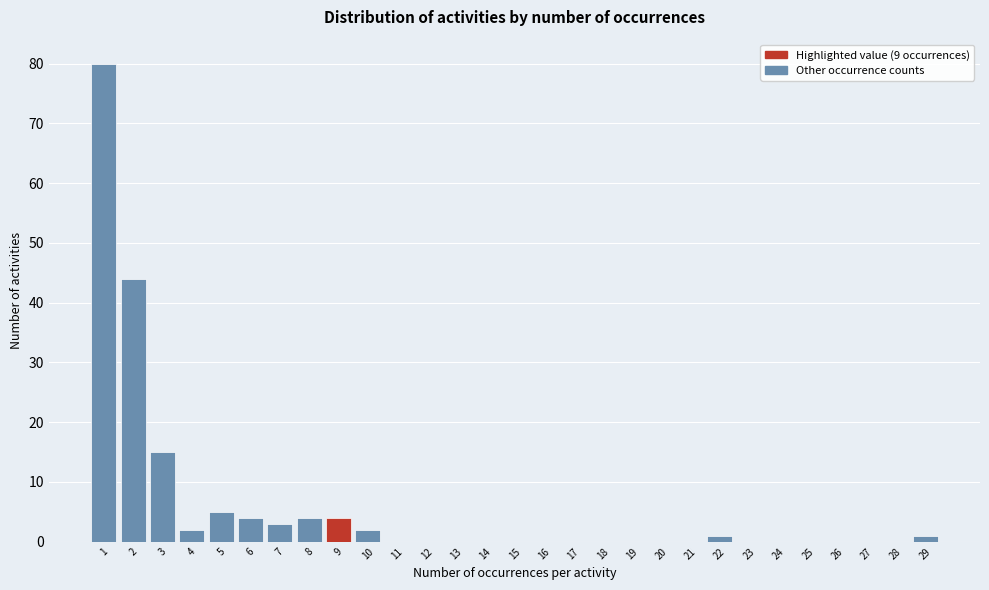

How tall is the bar that spans 7.5 to 8.5 on the x-axis? The values are not printed on the chart, so give them approximately, as read against the axis.

4